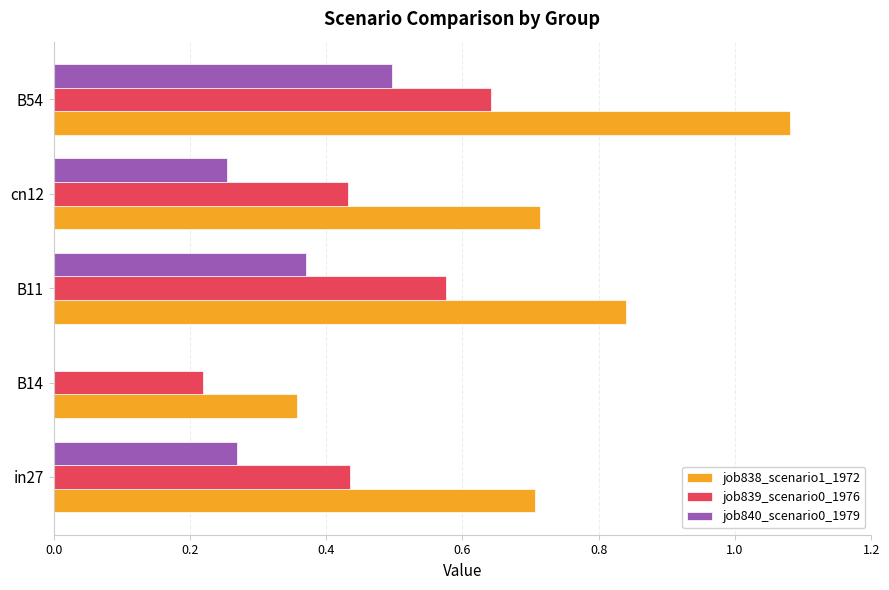

Which category has the highest value in the job839_scenario0_1976 series?

B54